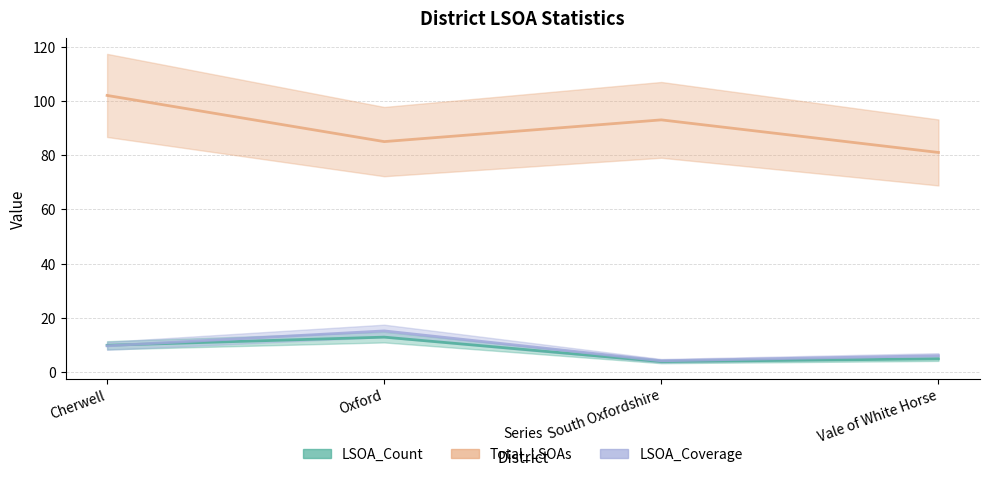

What are all the series names shown in the legend?

LSOA_Count, Total_LSOAs, LSOA_Coverage